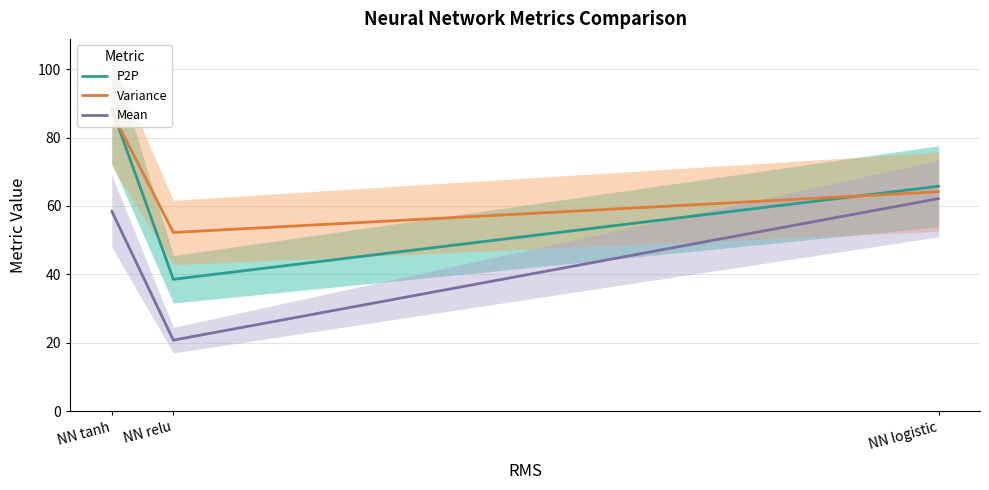

Is it true that P2P equals 88.5 at NN tanh?

True